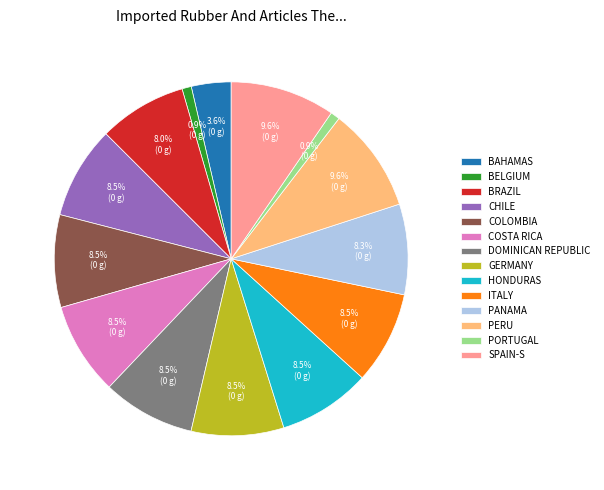

To the nearest percent, what is the difference between the largest and smallest slice percentages?

9%